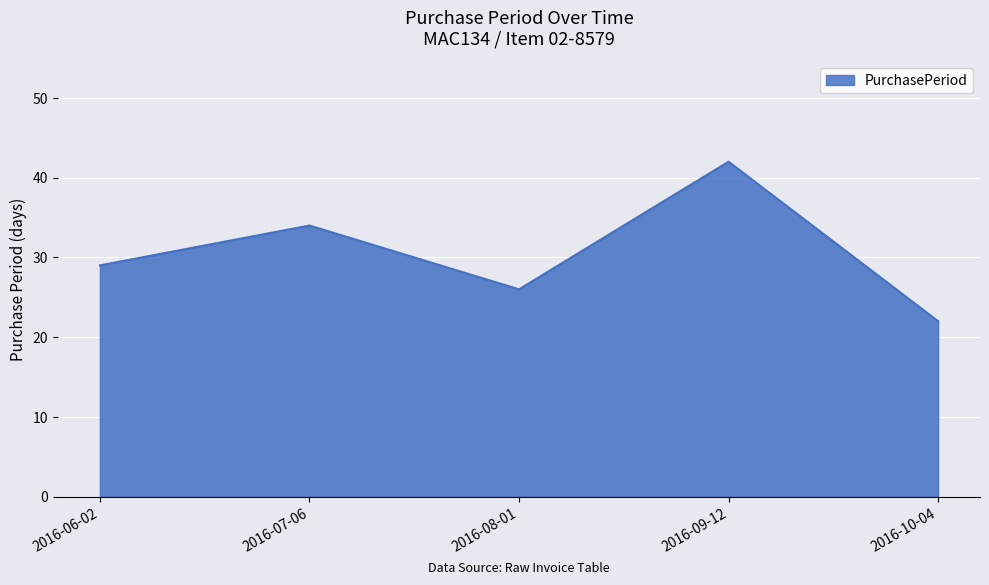

What is the difference between the maximum and minimum values?

20